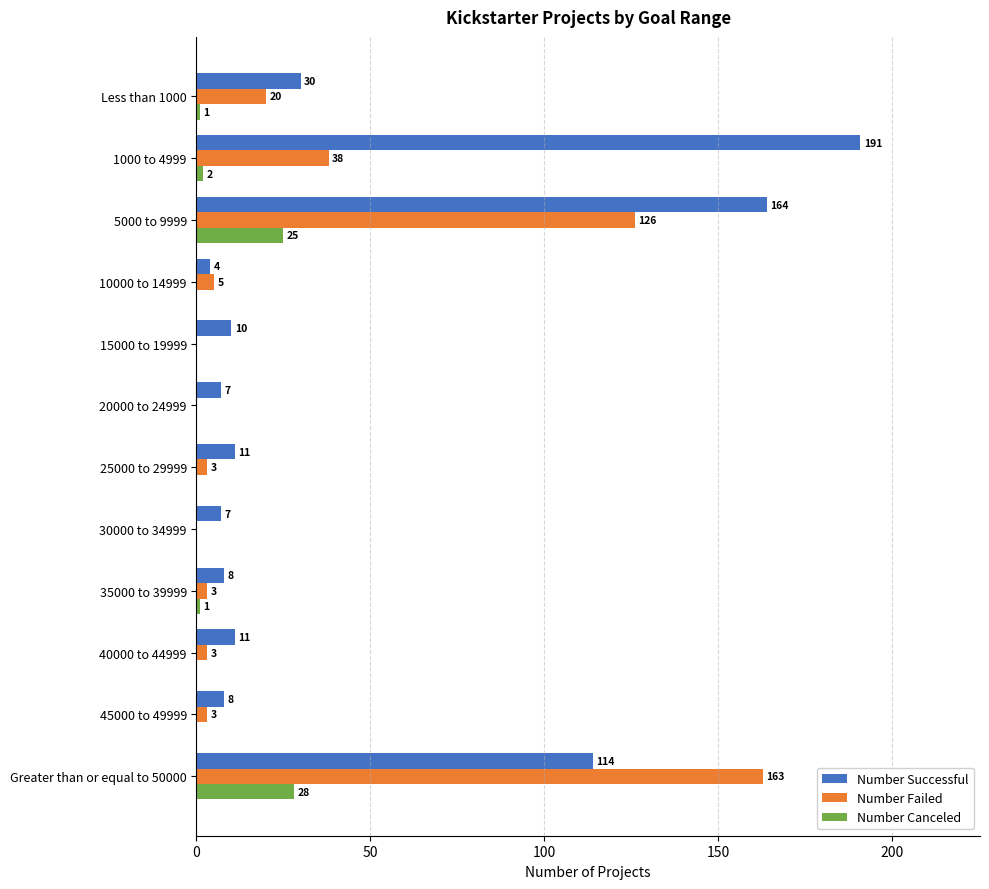

Is the value of Number Failed at 1000 to 4999 greater than the value of Number Canceled at 20000 to 24999?

Yes